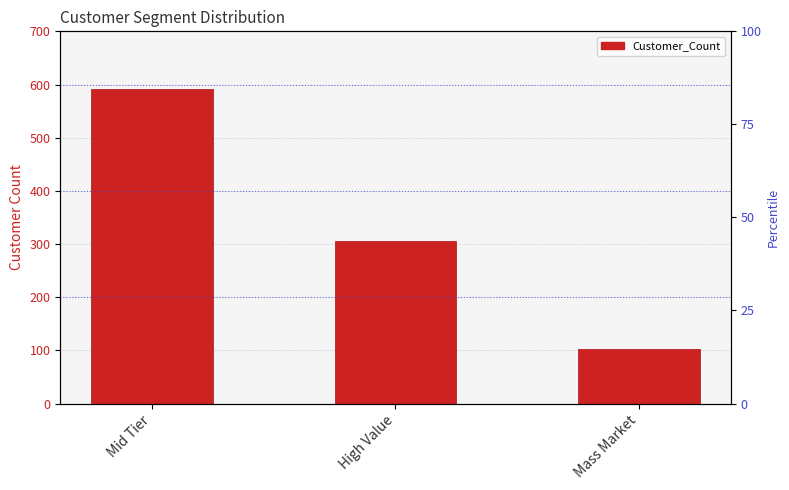

Rank the categories by value from highest to lowest.

Mid Tier, High Value, Mass Market